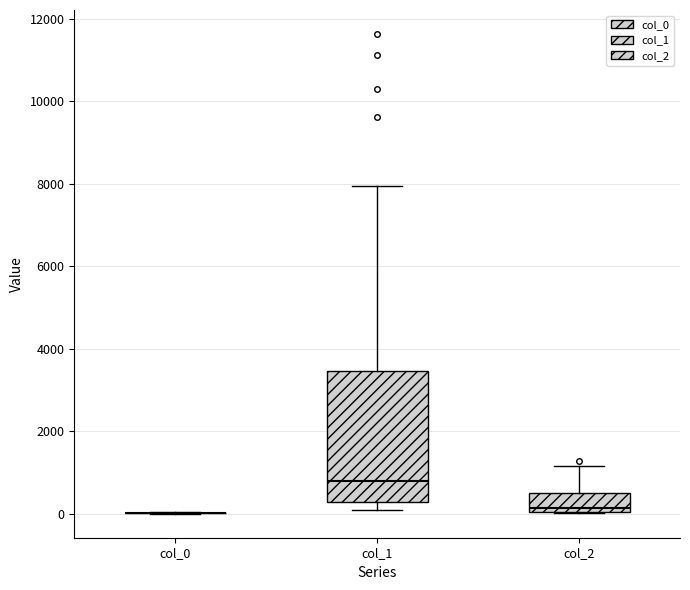

Which box is the tallest, from its lower edge to its upper edge?

col_1